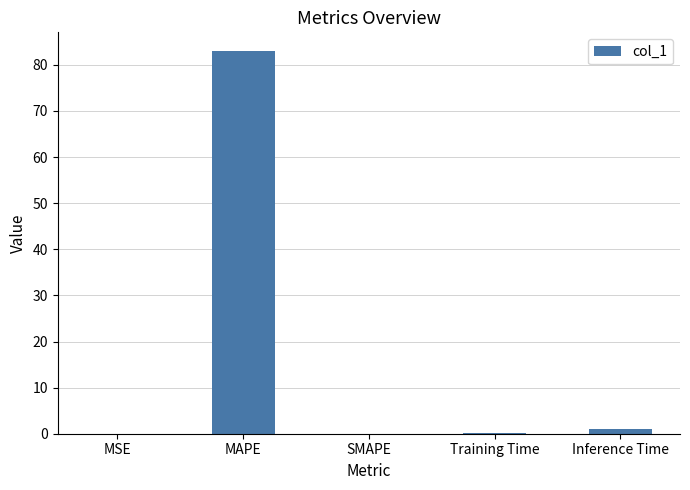

Are the bars grouped side by side (vs. stacked)?

No